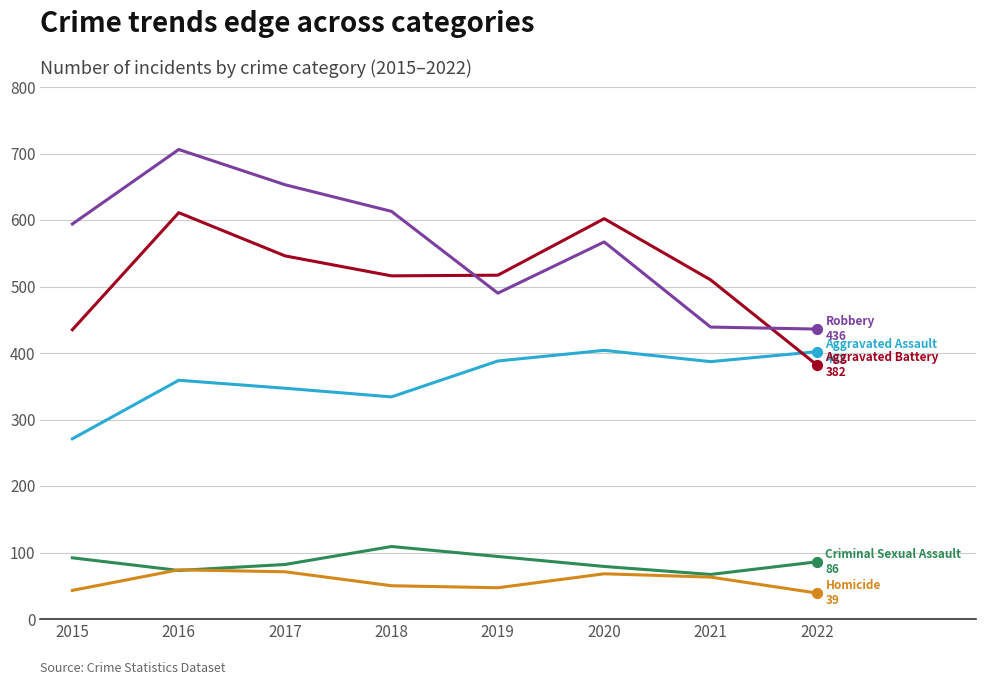

What is the total value across all series at 2021?

1466